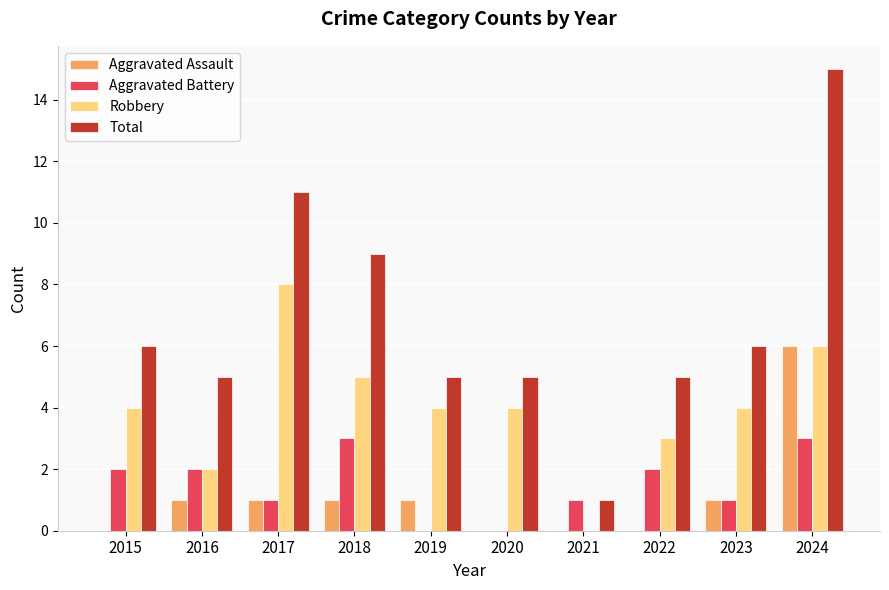

How many groups of bars are there?

10